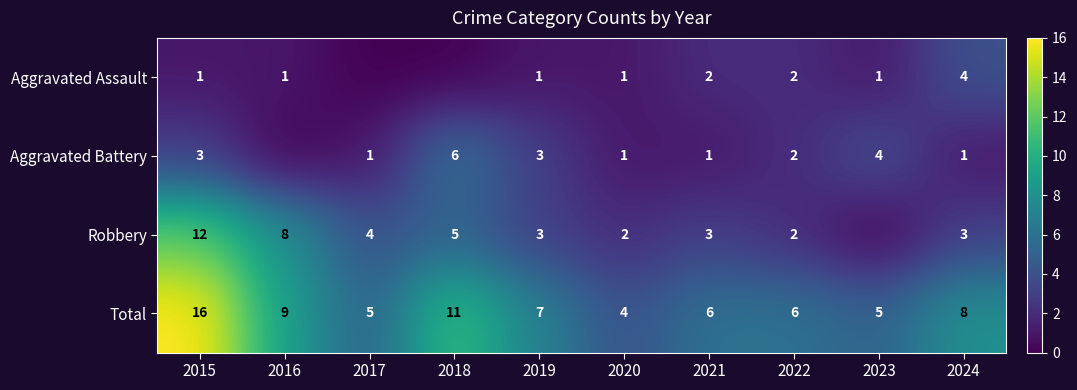

What is the difference between the highest and lowest values at 2015?

15